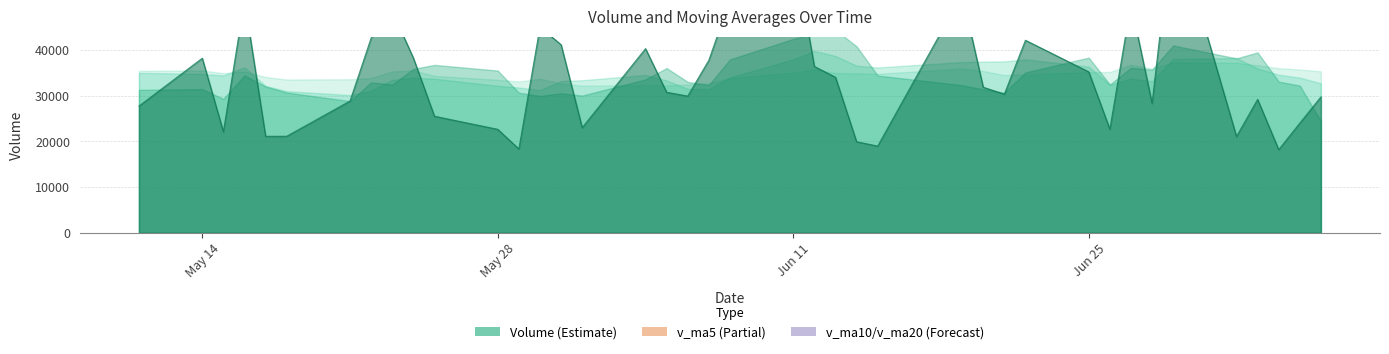

What is the maximum value for v_ma10?

39799.0